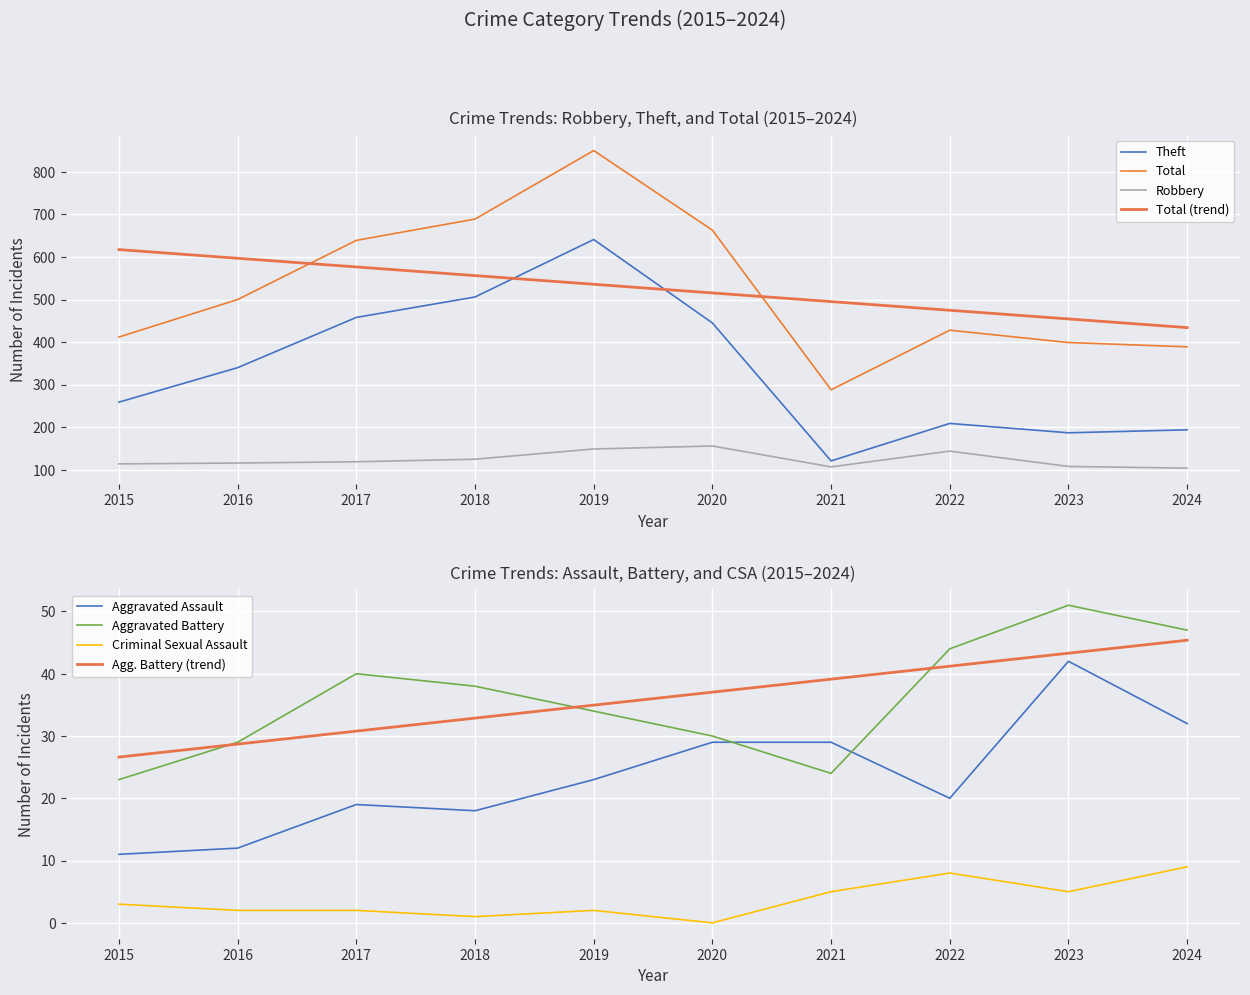

In Theft, how many points are higher than both neighbors (excluding endpoints)?

2